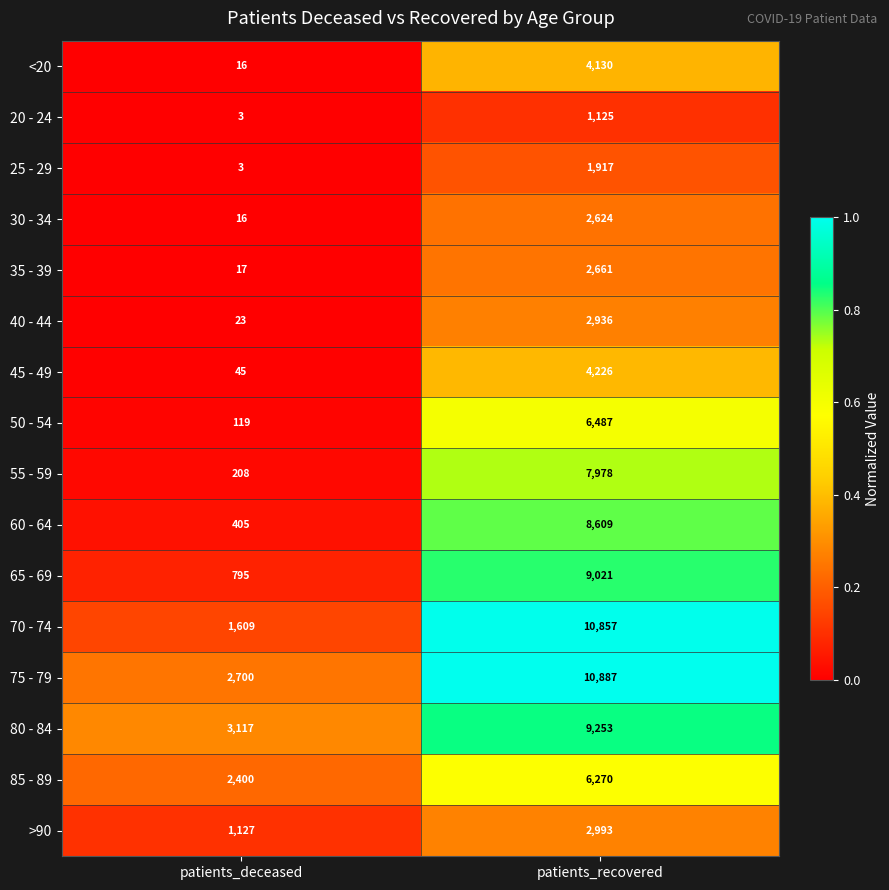

Where is 65 - 69 nearest to the value 4908?

patients_deceased